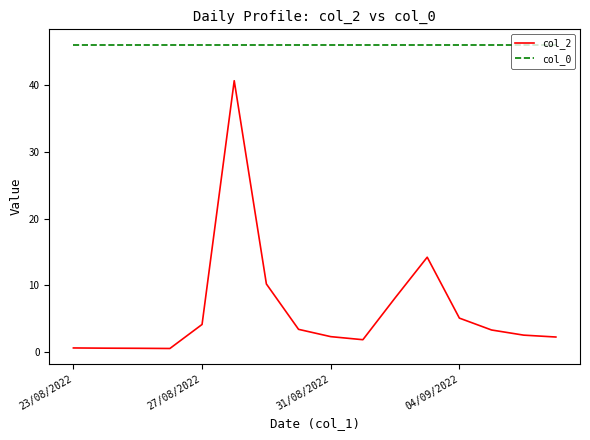

Which series has the largest total across all categories?

col_0